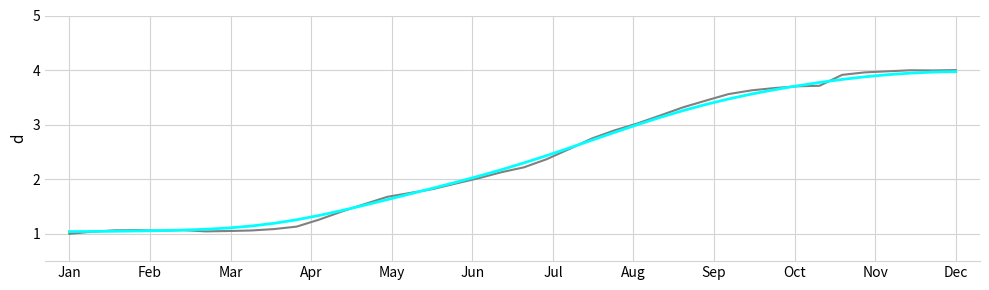

What is the greatest value displayed?

4.0